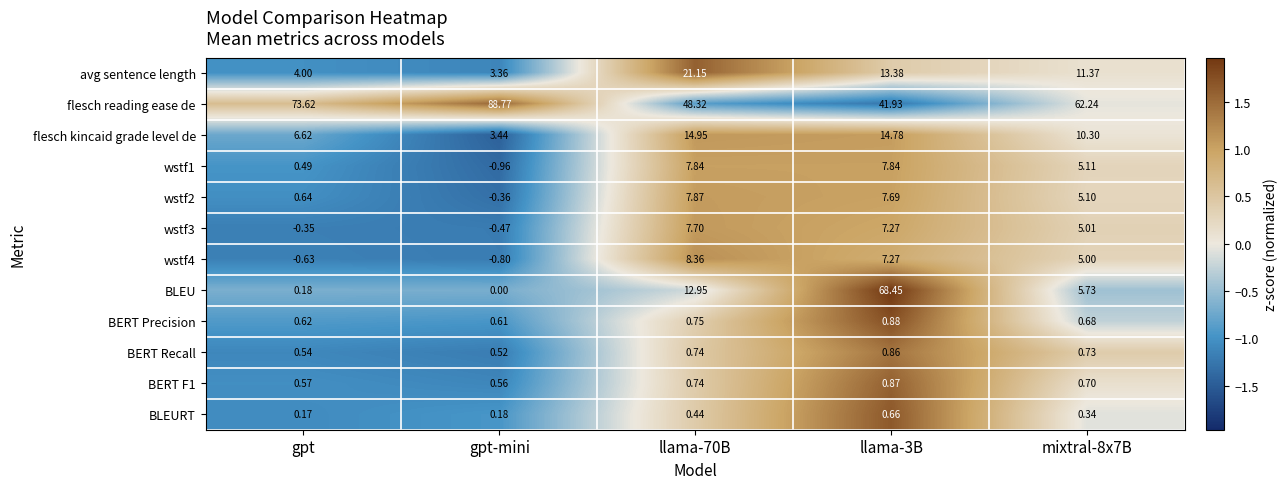

Which series has the largest total across all categories?

flesch reading ease de